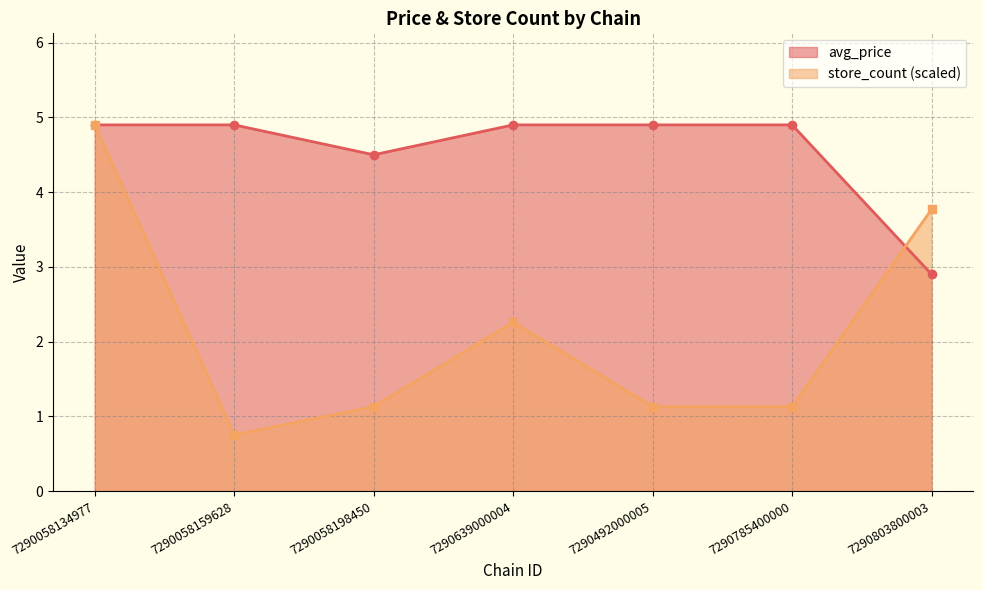

Reading left to right, list all the values displayed in this chart.

avg_price: 4.9	4.9	4.5	4.9	4.9	4.9	2.9
store_count: 4.9	0.8	1.1	2.3	1.1	1.1	3.8